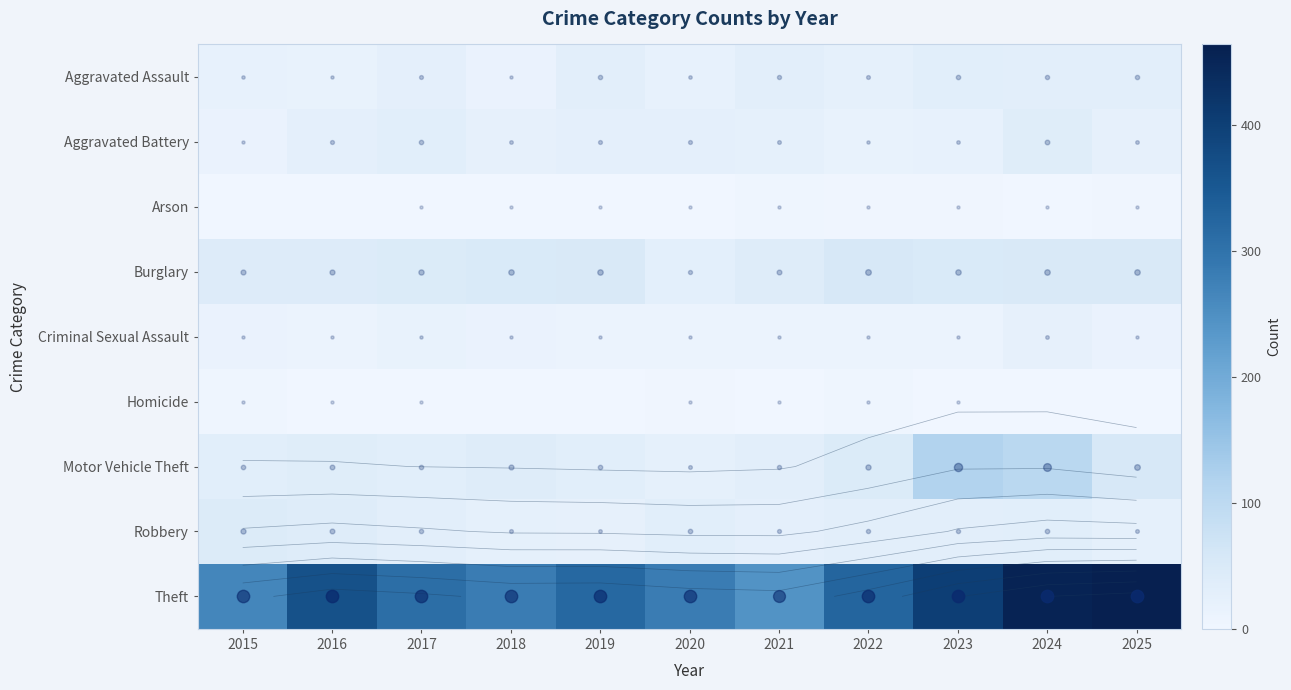

At which category is the sum across all series the highest?

2024